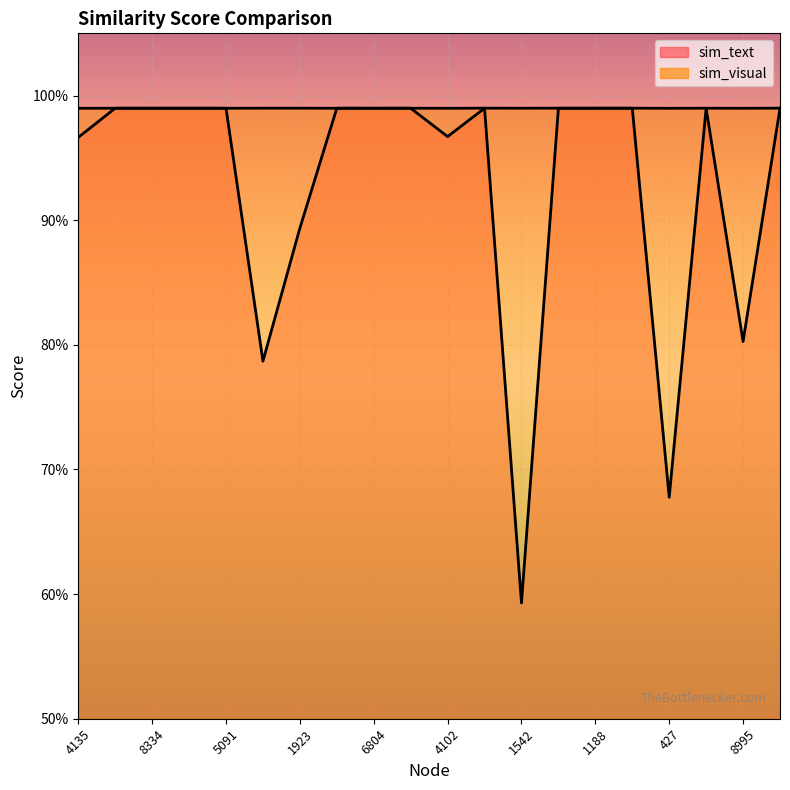

List the series in order of their peak value, lowest first.

sim_text, sim_visual